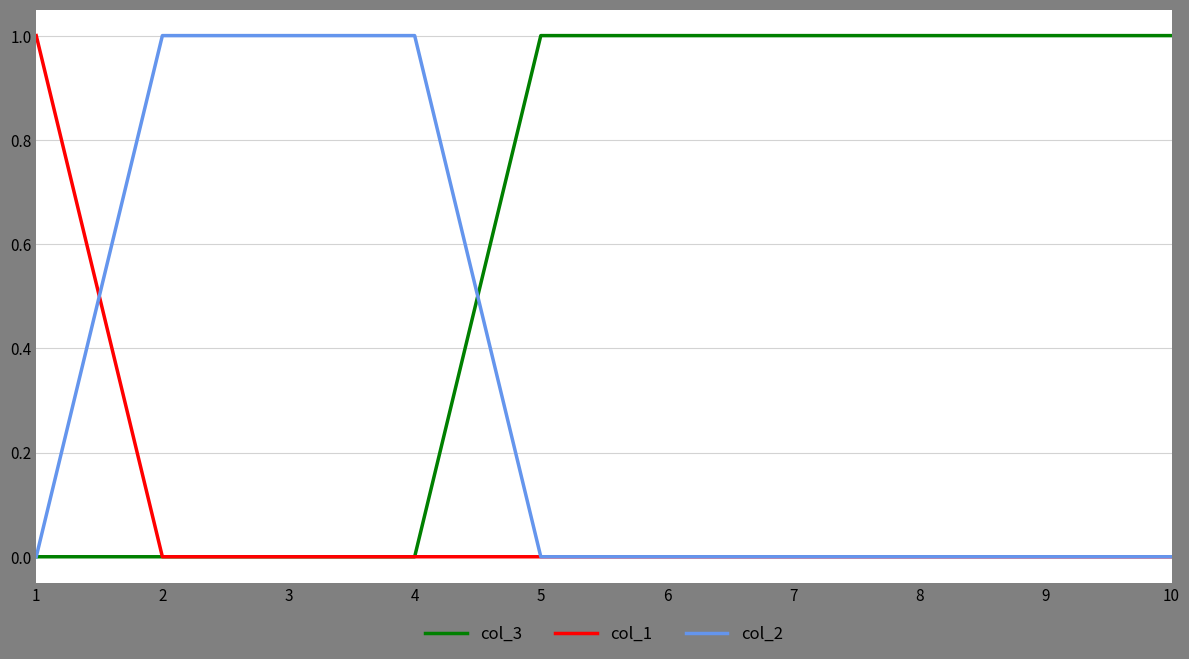

Reading left to right, extract all data points from this chart.

col_3: 0	0	0	0	1	1	1	1	1	1
col_1: 1	0	0	0	0	0	0	0	0	0
col_2: 0	1	1	1	0	0	0	0	0	0